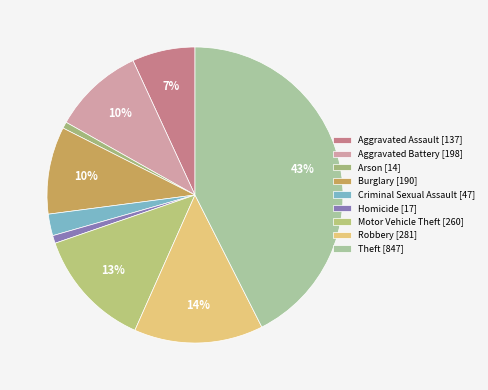

To the nearest percent, what portion does Homicide represent?

1%